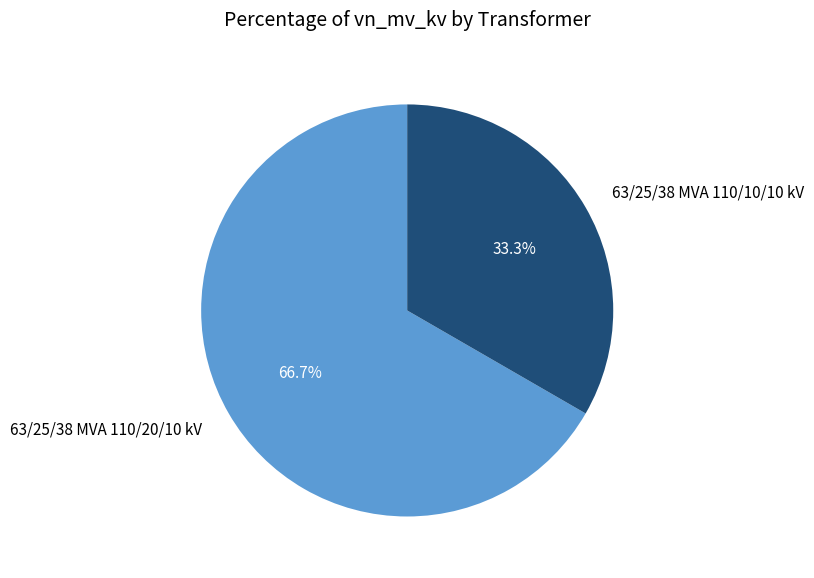

To the nearest percent, what is the difference between the largest and smallest slice percentages?

33%